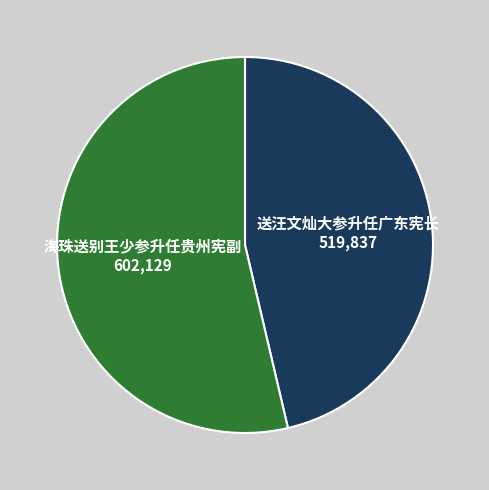

Is there any slice that represents more than half of the pie?

Yes